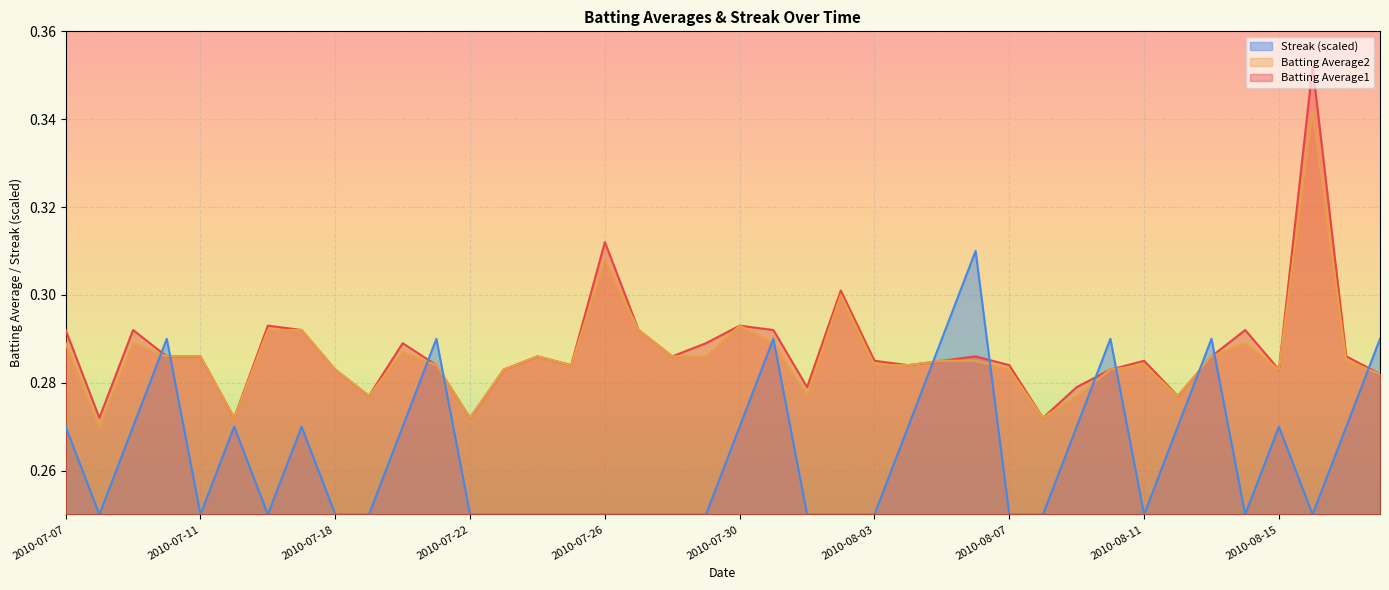

How many data points does each series have?

40